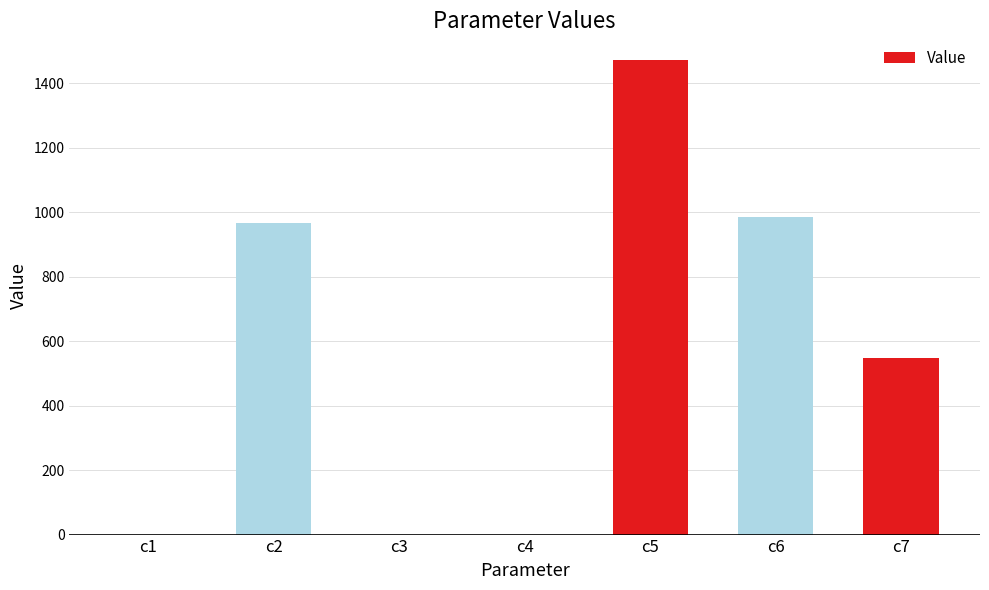

How many series are shown in this chart?

1